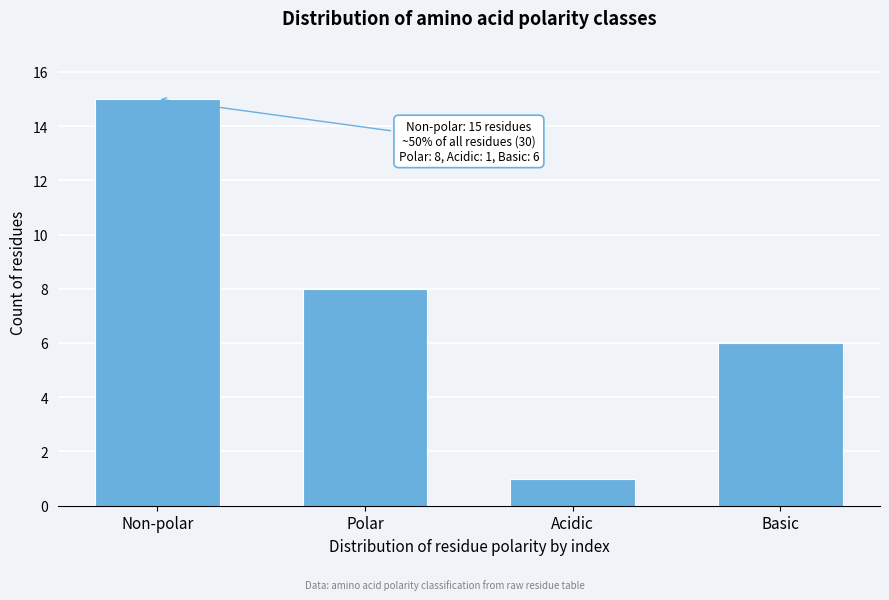

Reading left to right, what are all the values shown in this chart?

15	8	1	6